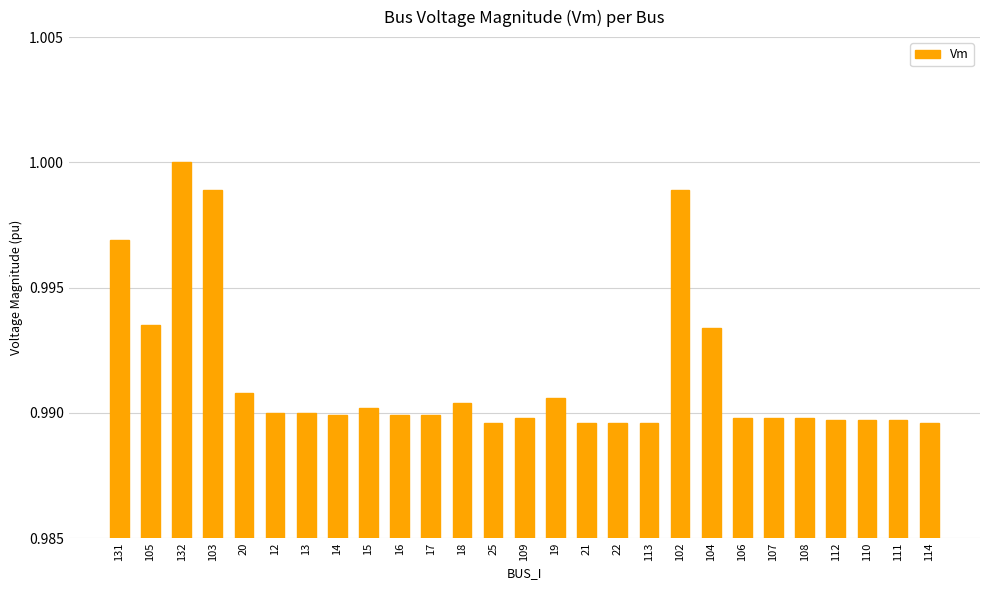

What is the label of the 8th bar from the right?

104